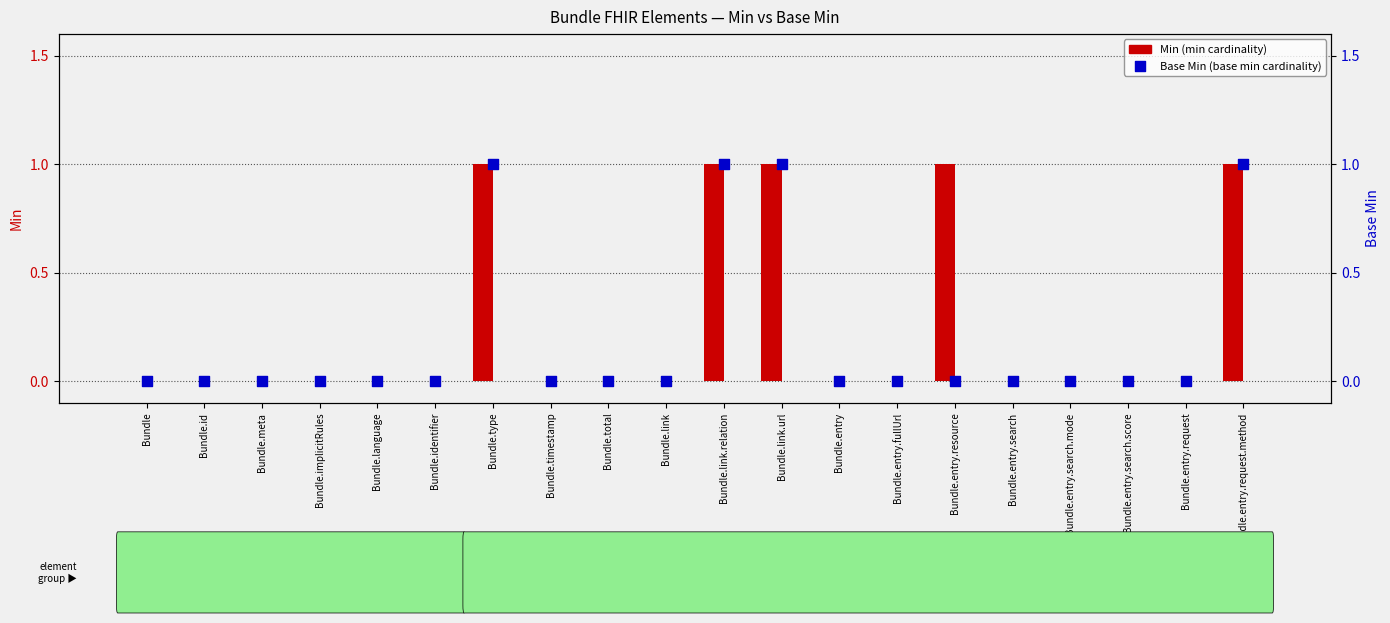

At which category is the sum across all series the highest?

Bundle.type